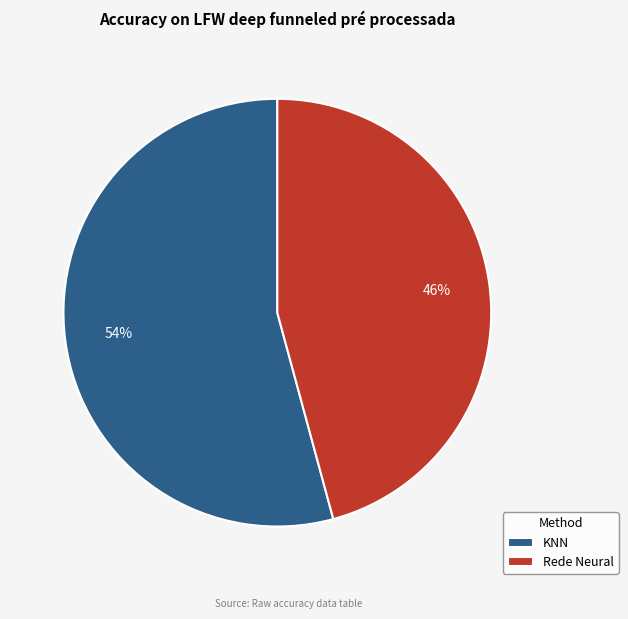

Is the sum of Rede Neural and KNN greater than half?

Yes